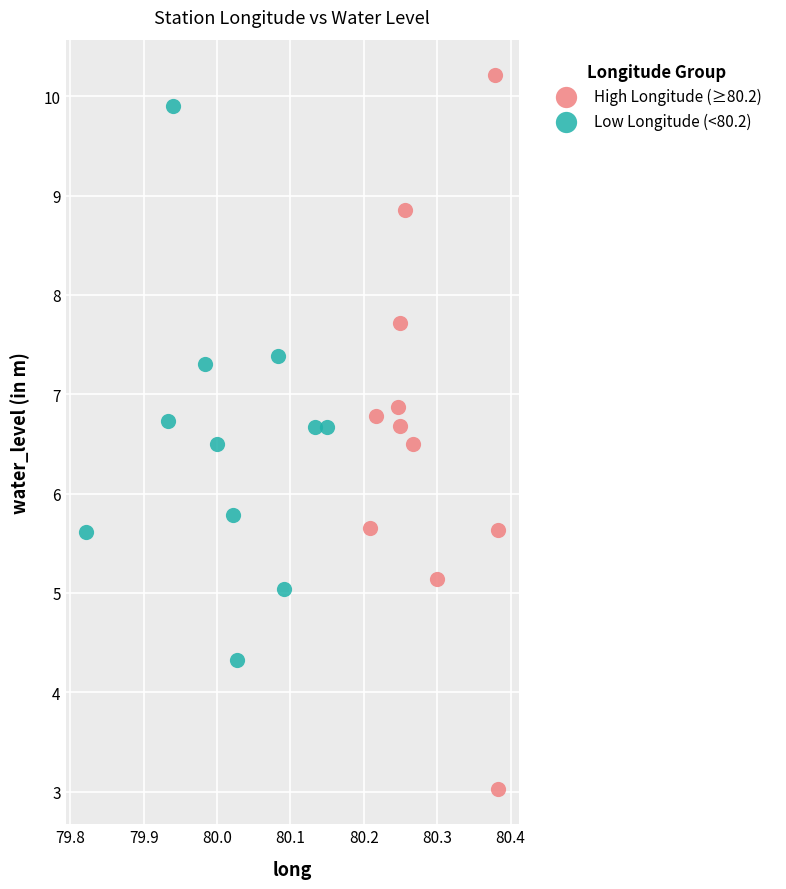

Which series contains the highest Y value?

High Longitude (≥80.2)